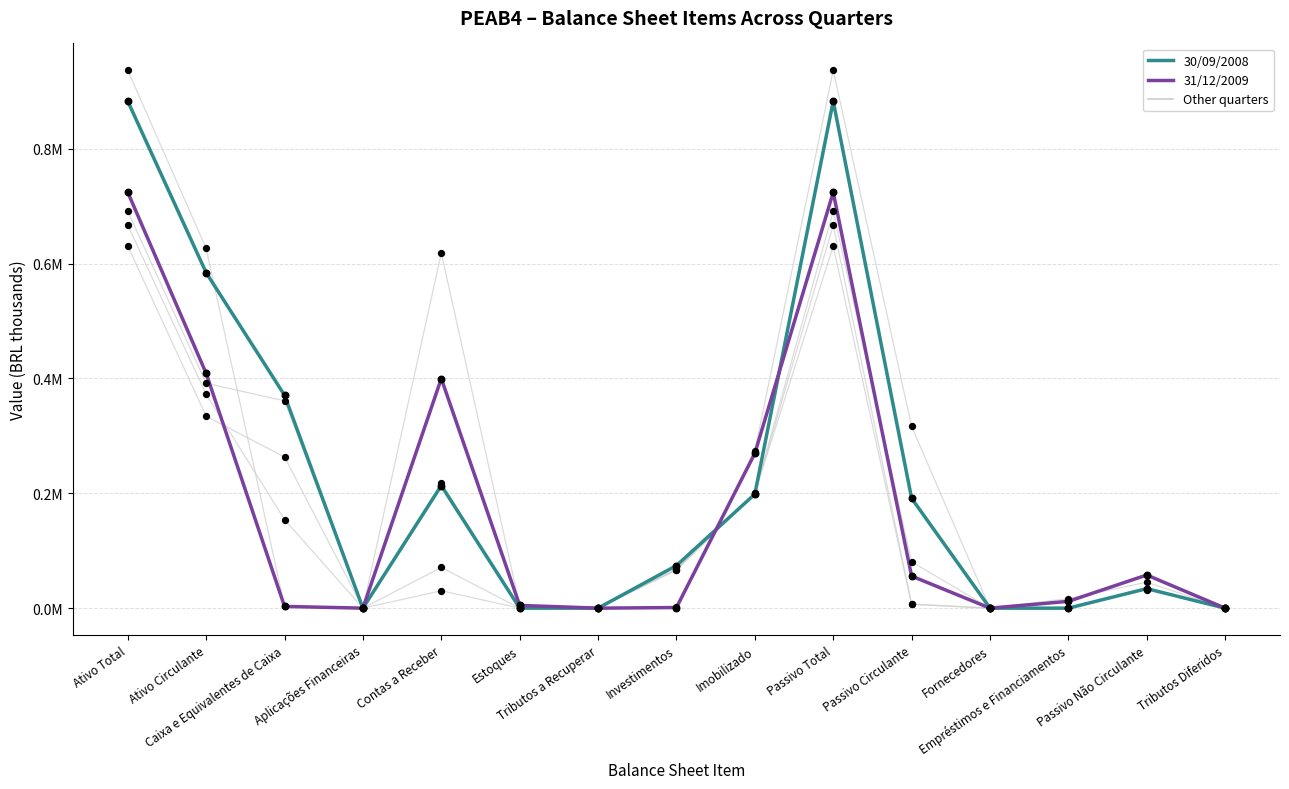

Is this an area chart (filled region under the line)?

No